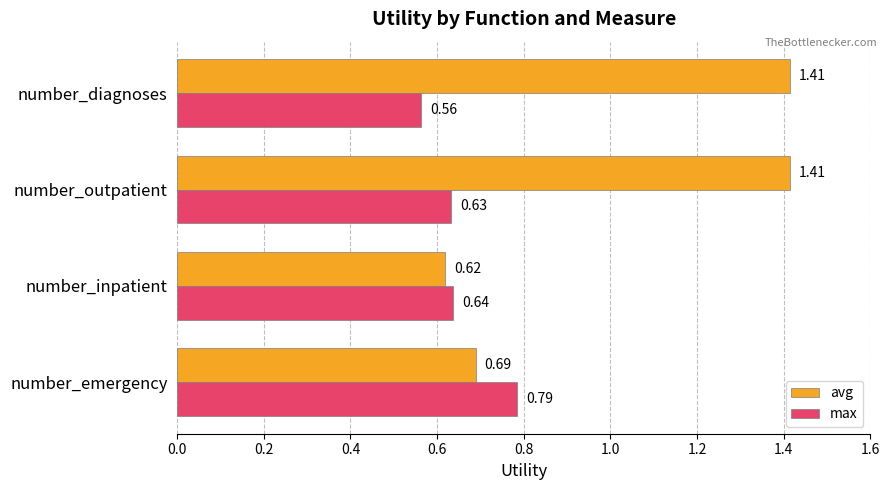

Which series changed the most between number_inpatient and number_diagnoses?

avg